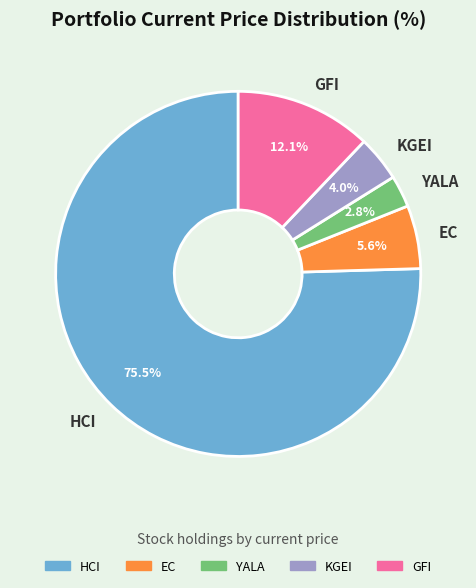

How many slices are in this pie chart?

5